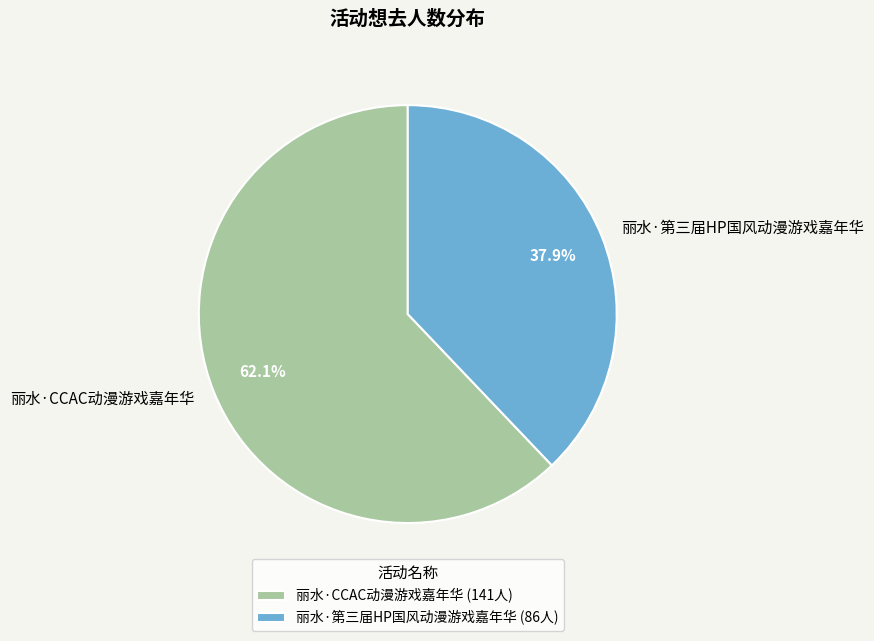

Is it true that 丽水·CCAC动漫游戏嘉年华 is 62% of the pie?

True